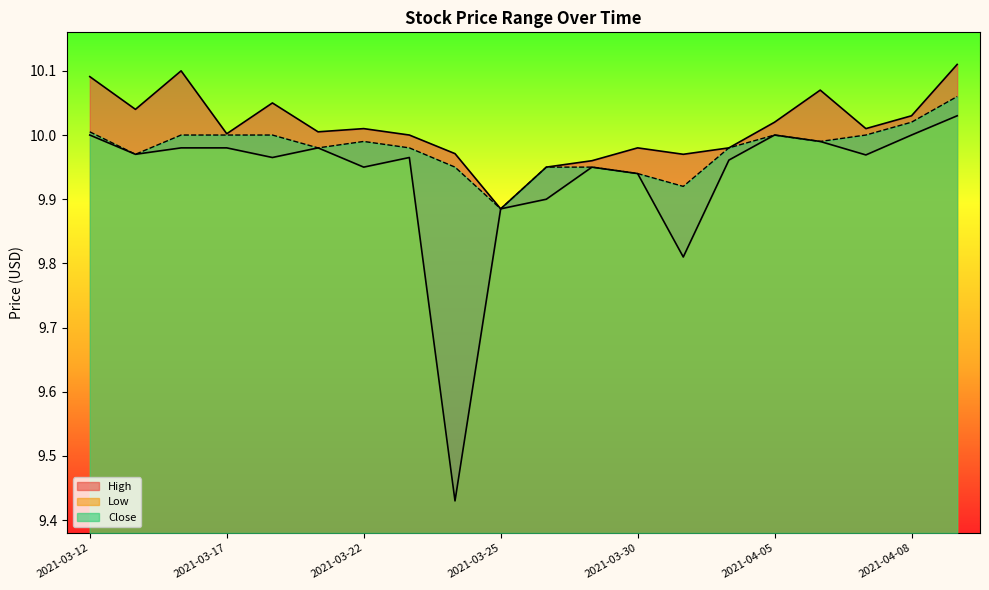

What is the average value of the High_line series?

10.0